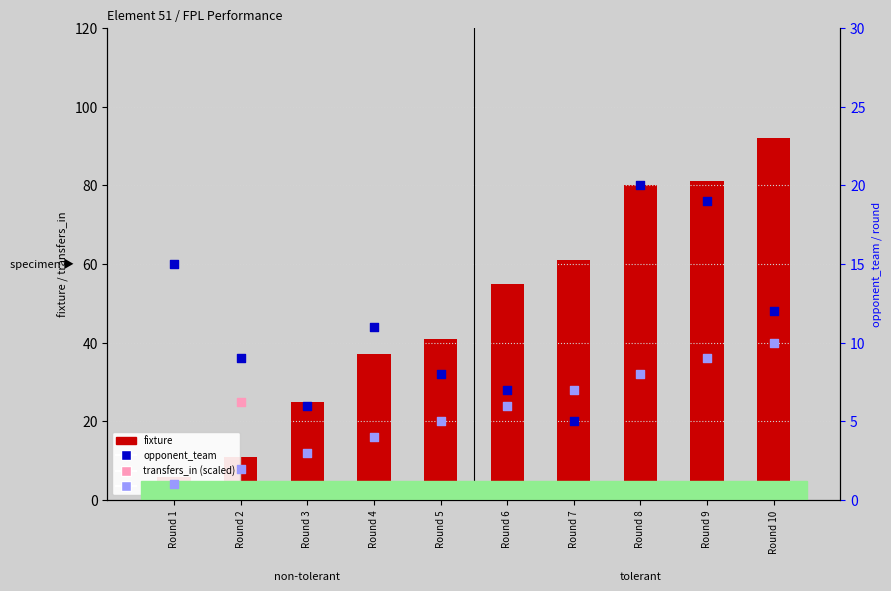

At how many categories does at least one series exceed 61?

3